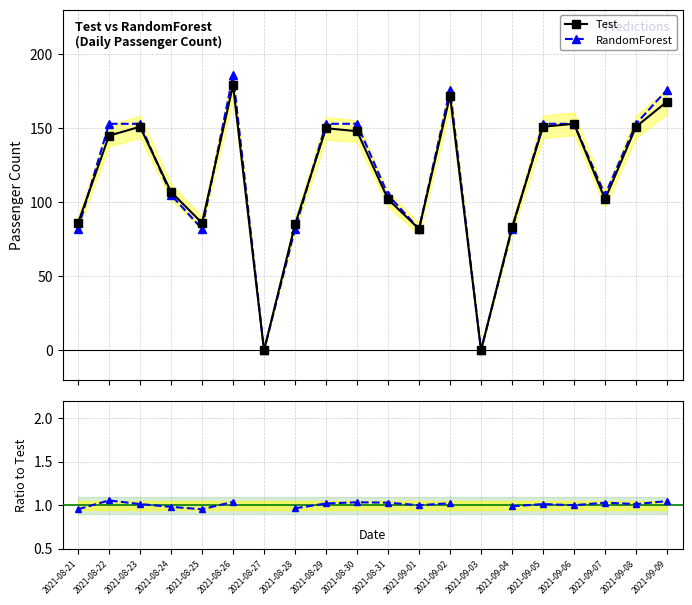

At which label is Test closest to 89?

2021-08-21